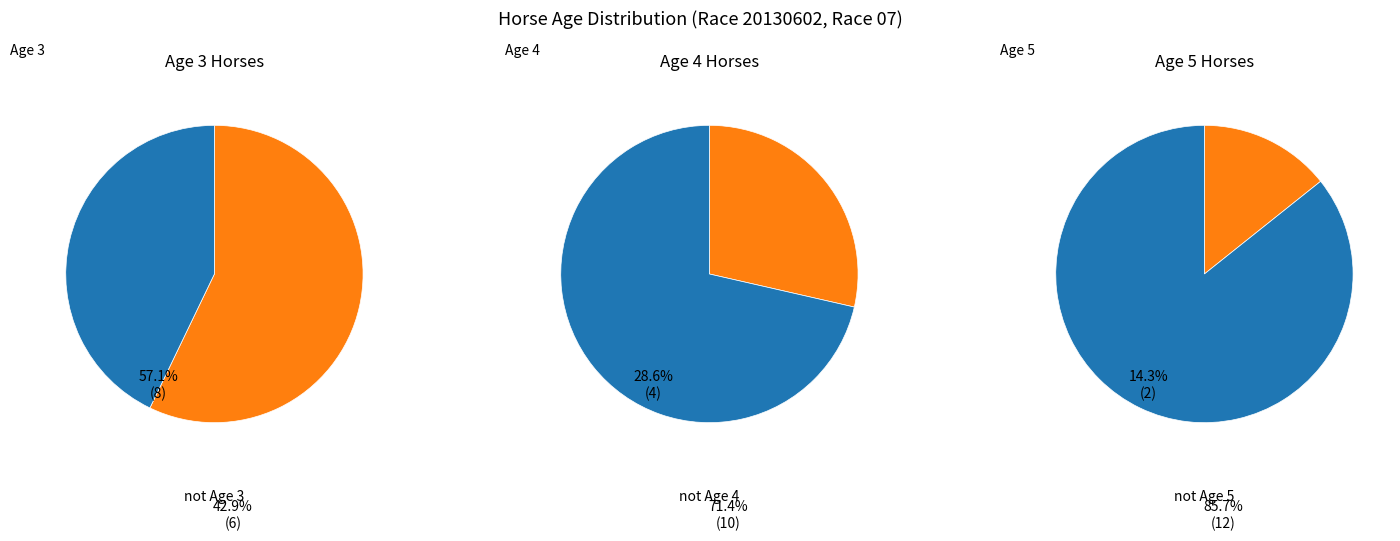

True or false: Age 4 accounts for 52% of the total.

False